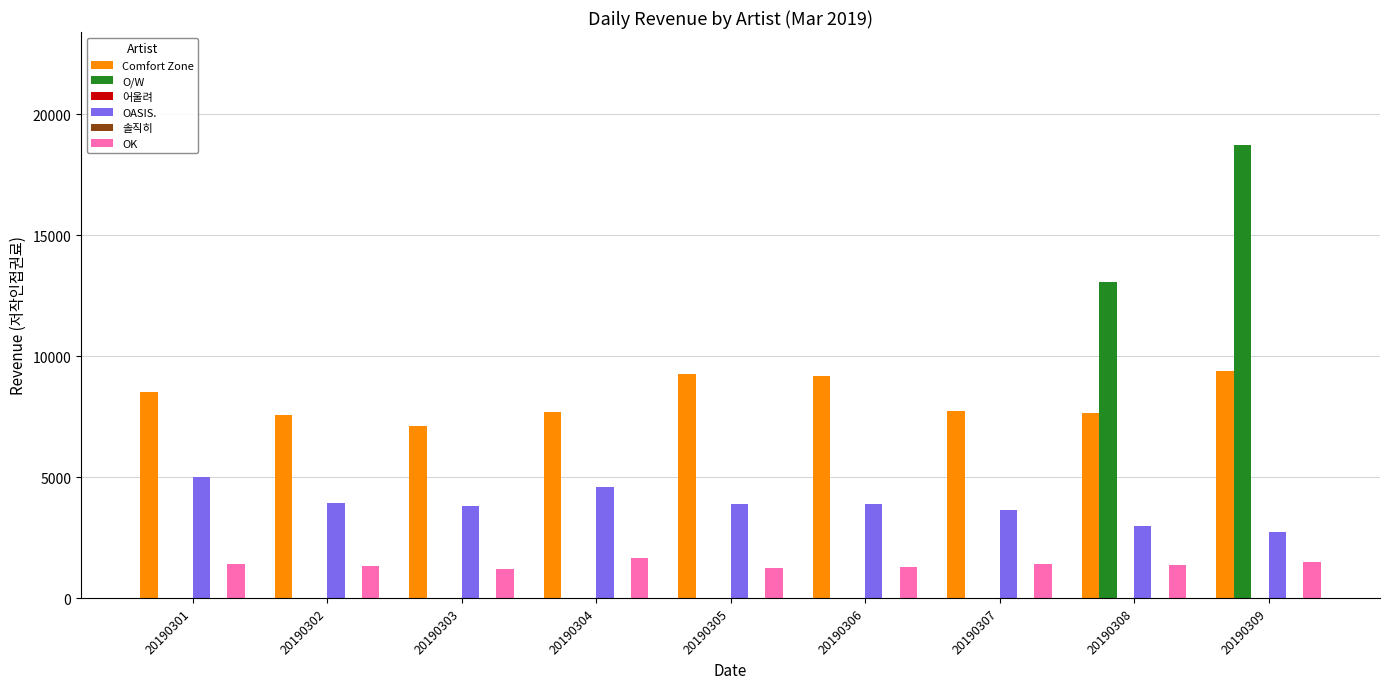

Between 20190301 and 20190303, which series saw the biggest shift?

Comfort Zone